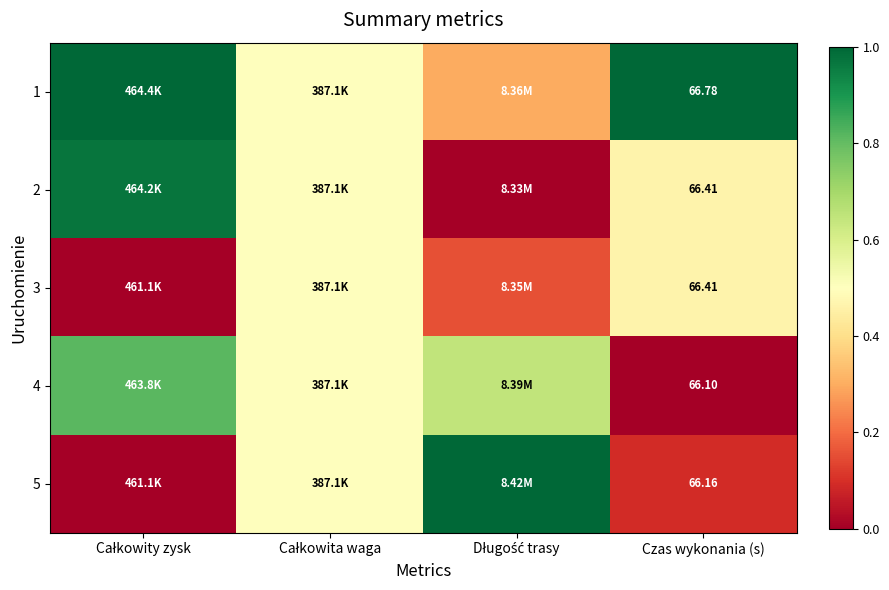

At how many categories does at least one series exceed 0?

4